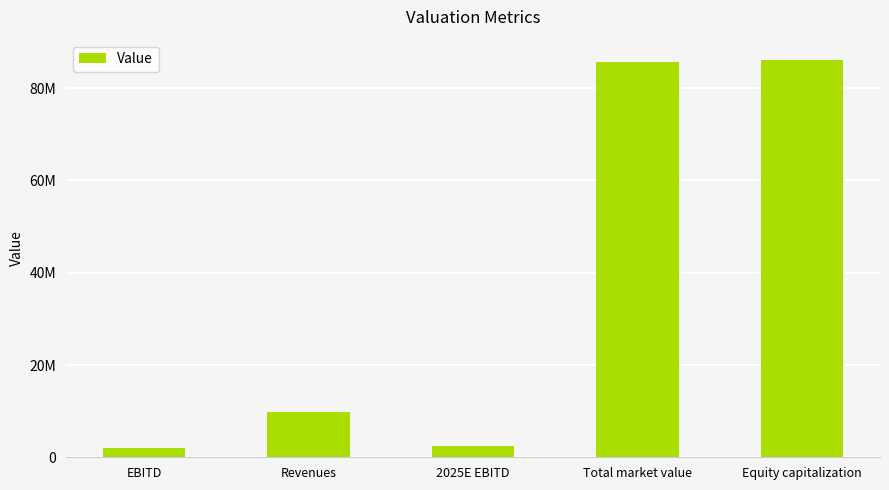

Does the chart contain any negative values?

No